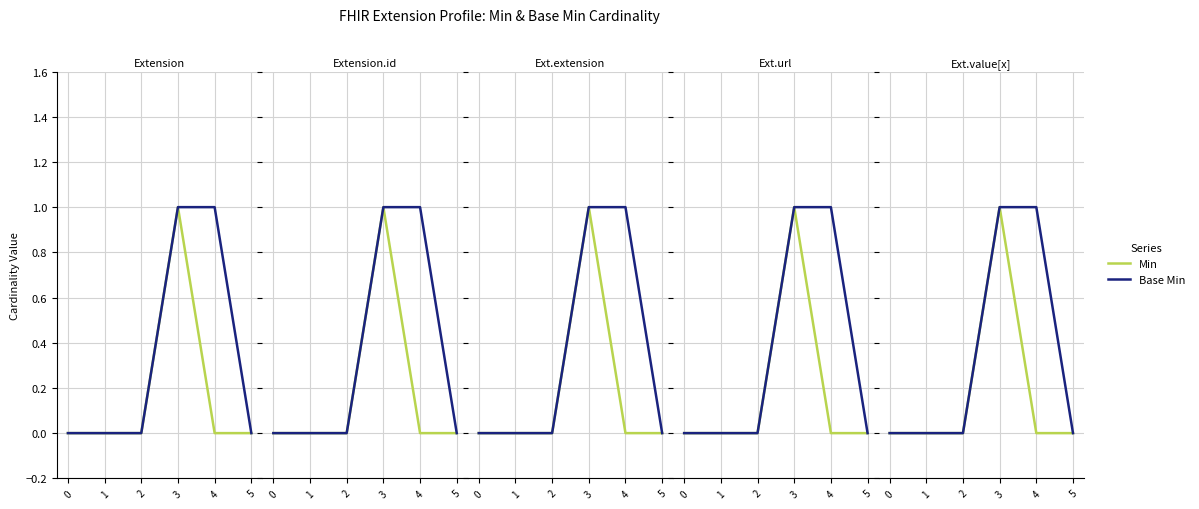

What is the difference between the maximum and minimum values in the Base Min series?

1